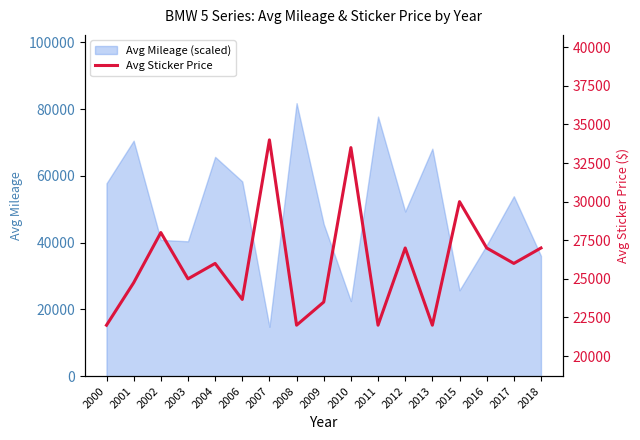

Where is the first local minimum?

2003